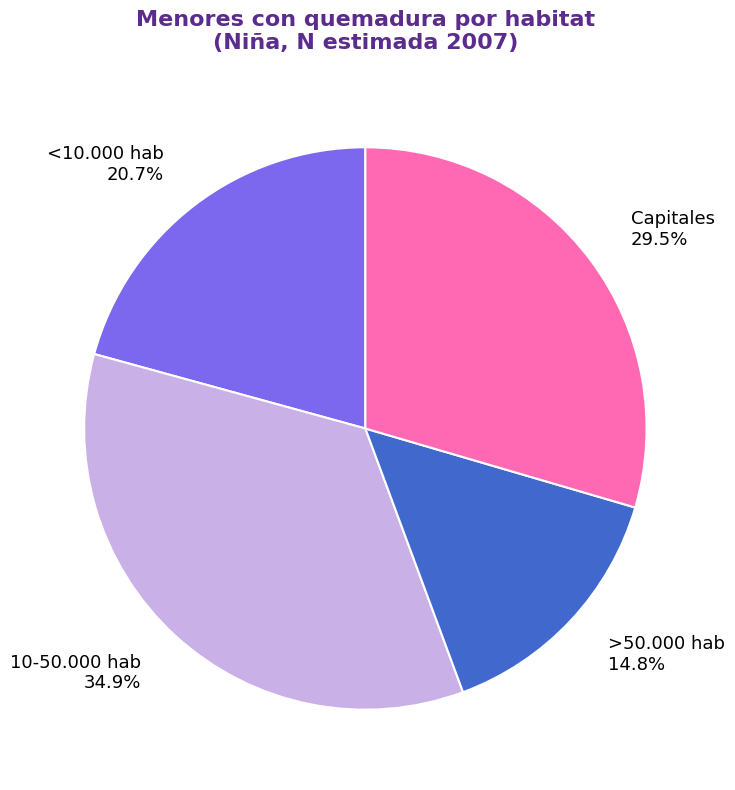

What percentage is NOT represented by >50.000 hab?

85.2%